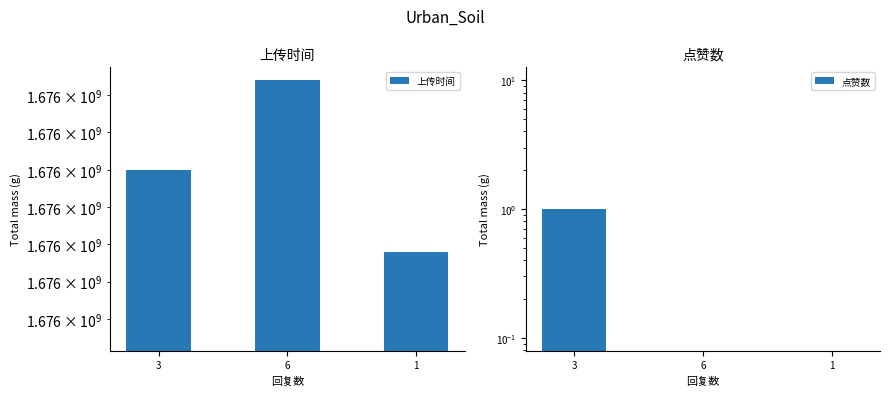

The value of 点赞数 at 3 is -1. True or false?

False